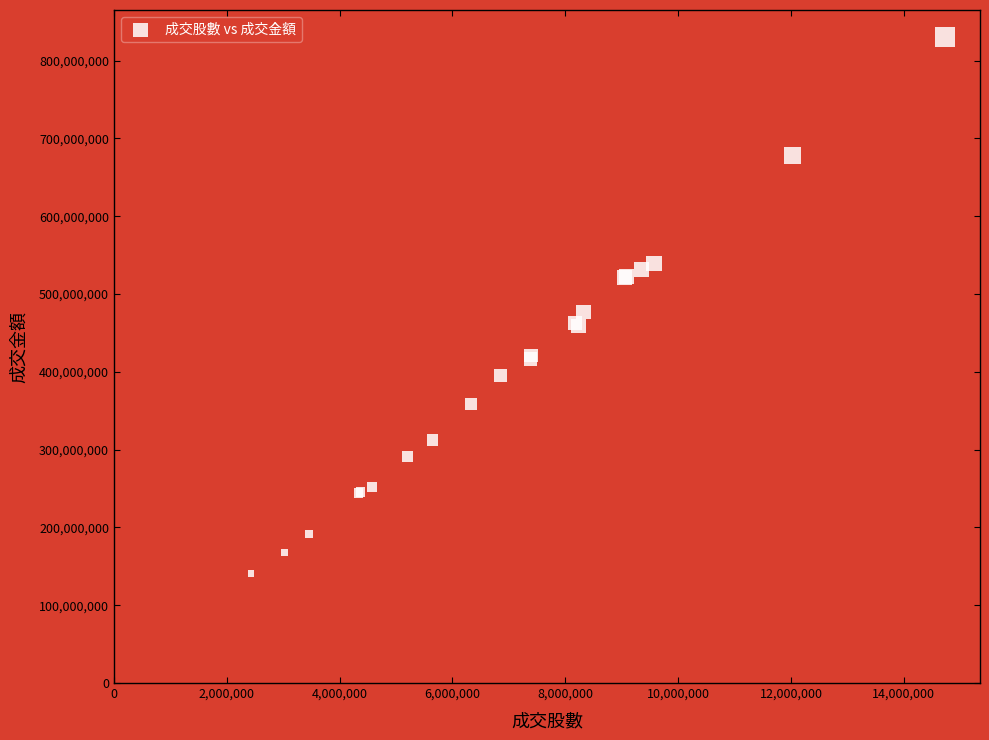

What Y value in the scatter plot is closest to 485728268?

476562750